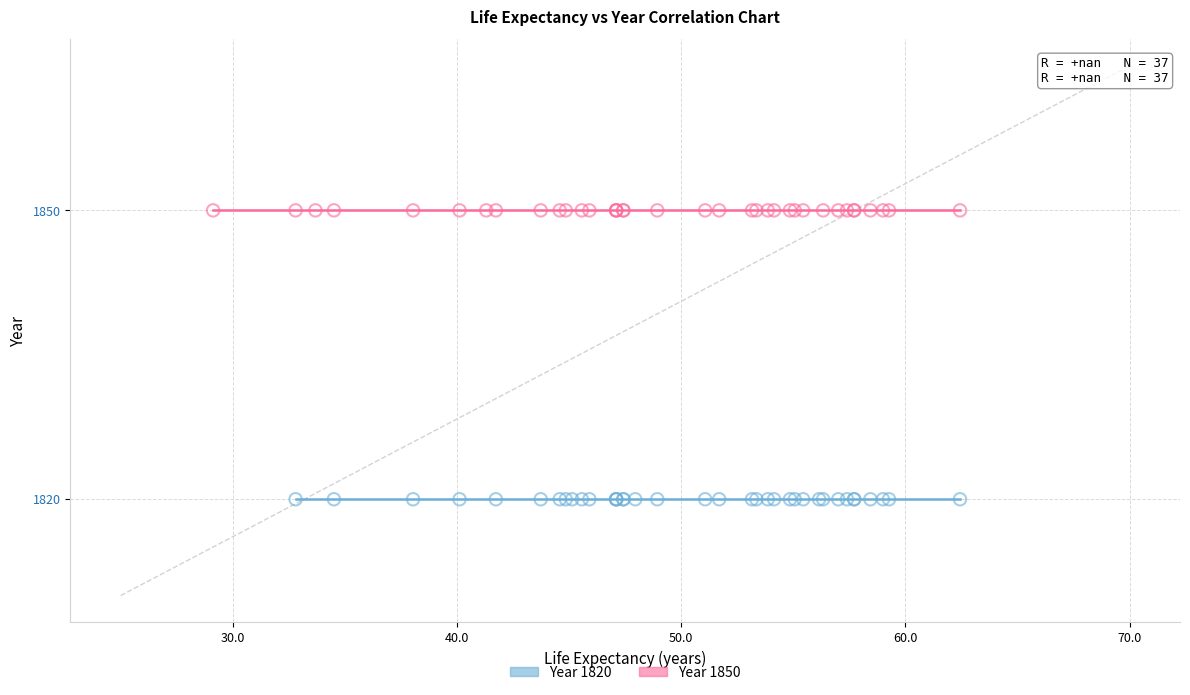

Which series reaches the minimum Y coordinate?

Year 1820